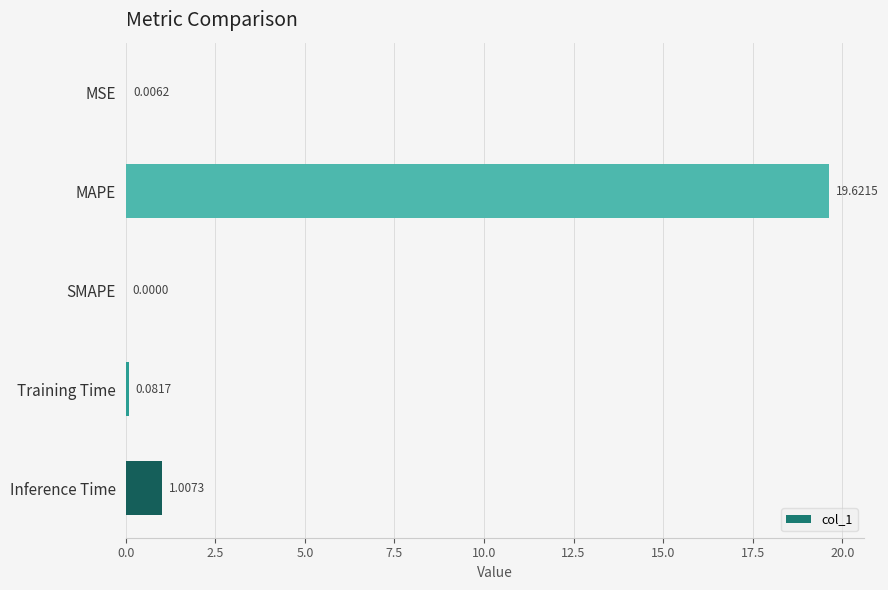

At which label is the value closest to 9?

Inference Time